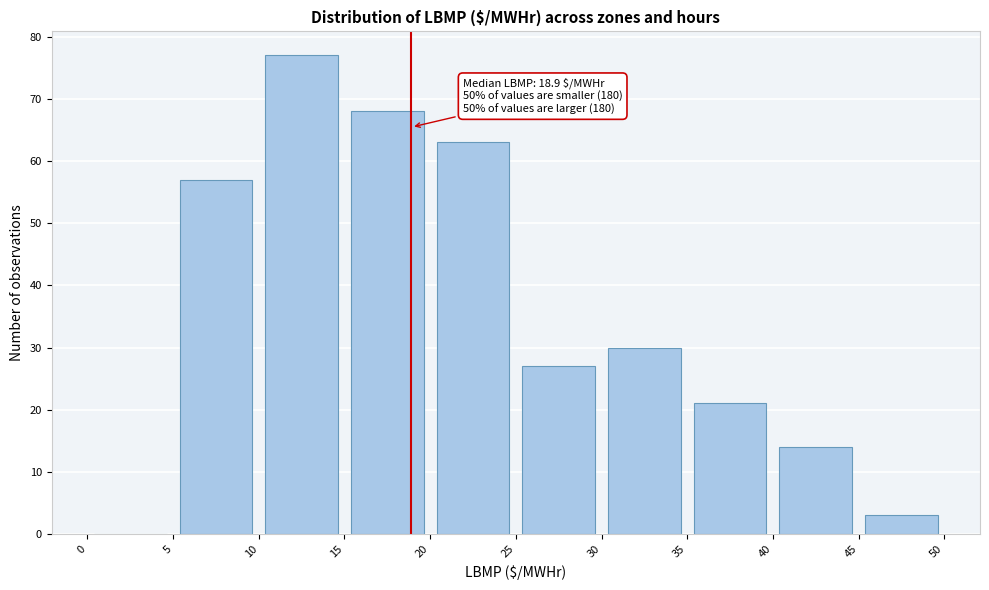

Which range on the x-axis has the tallest bar?

10 to 15